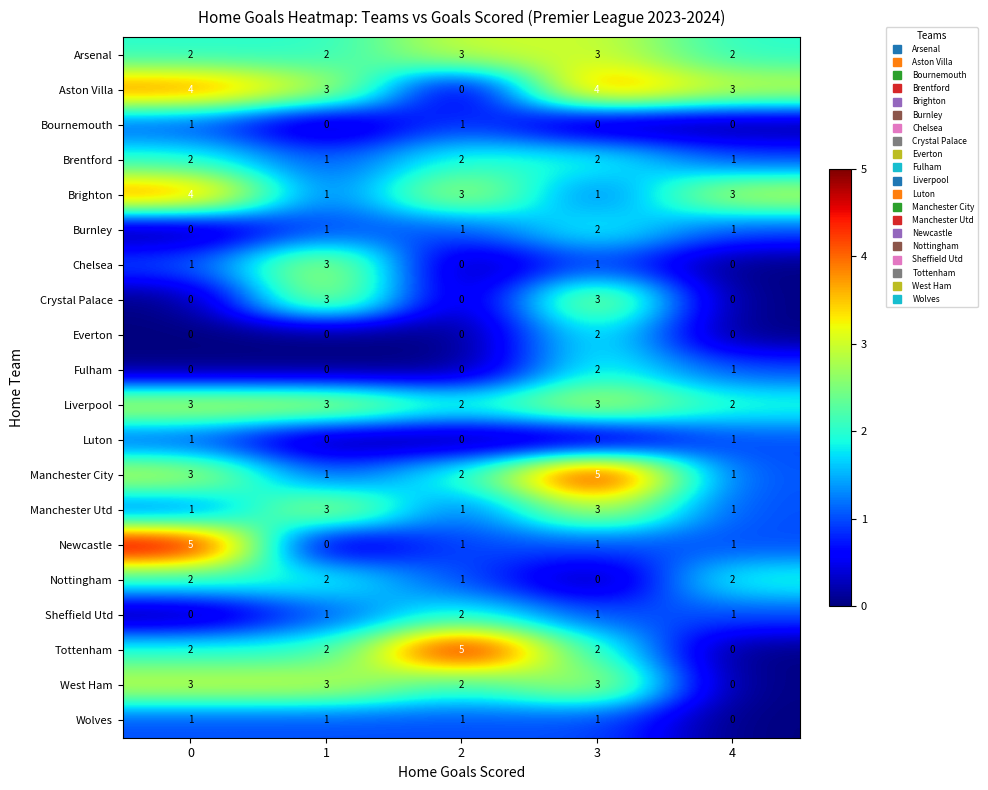

Which series changed the most between 0 and 3?

Newcastle